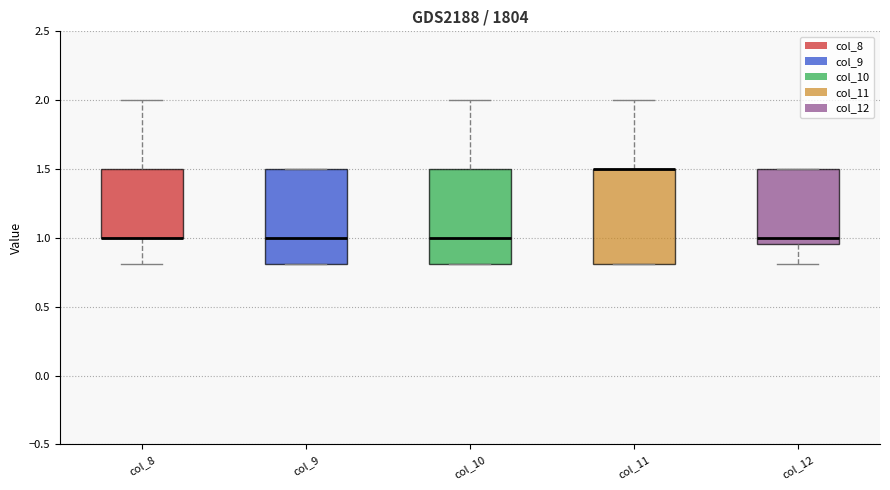

Where does the upper whisker of the box for col_8 end on the y-axis? The values are not printed on the chart, so give them approximately, as read against the axis.

2.00